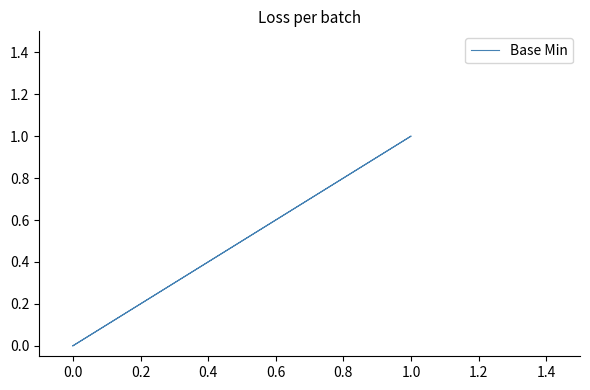

How many data points are above 0?

1